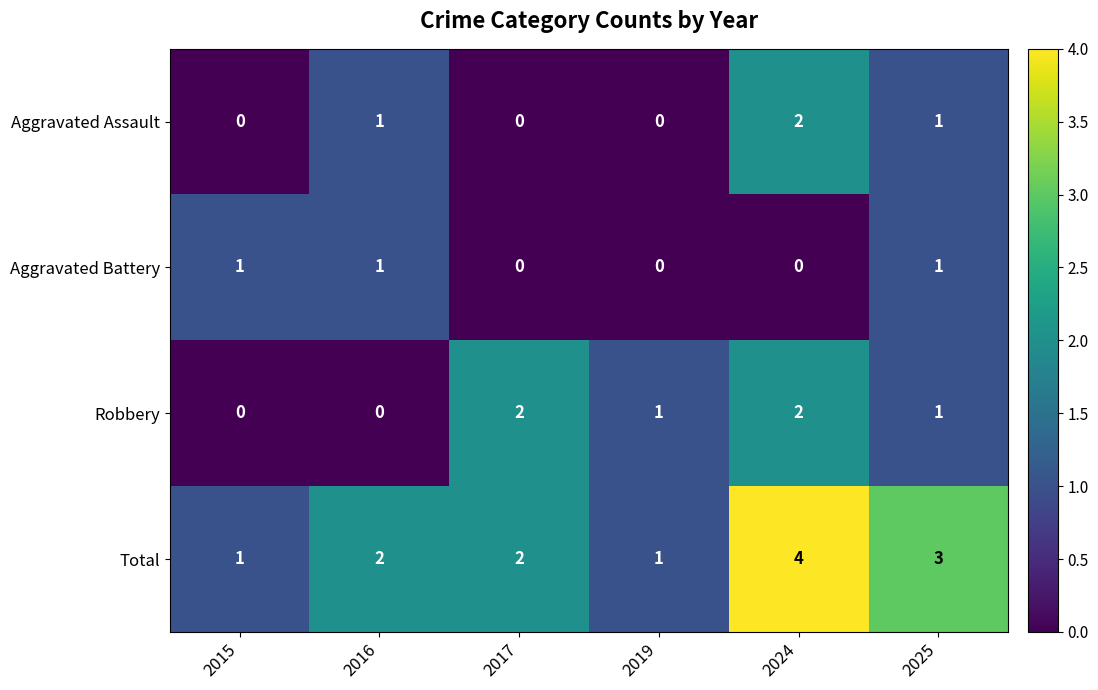

What is the spread (max minus min) of values at 2025?

2